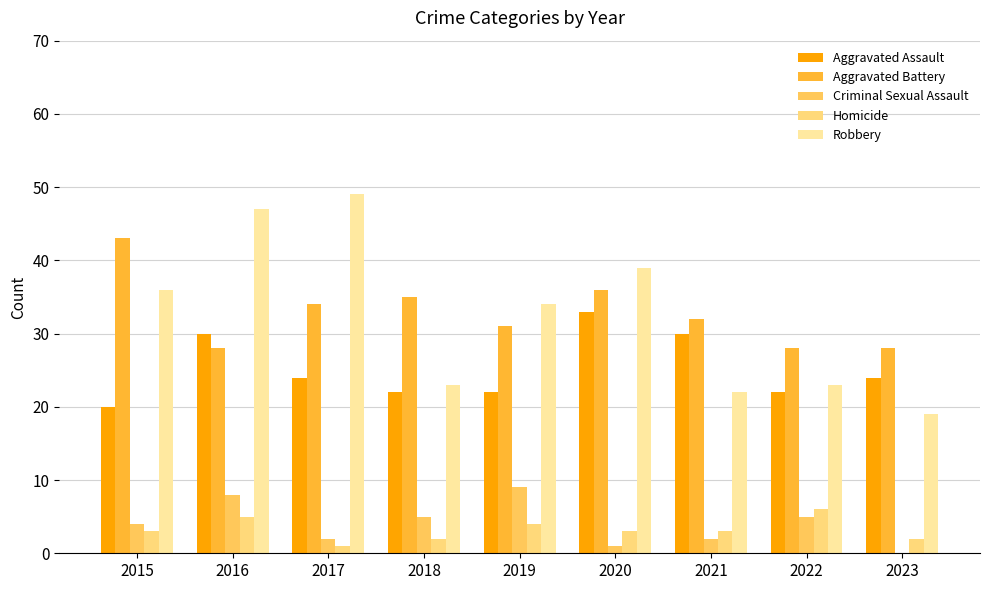

How many distinct data groups are displayed?

5